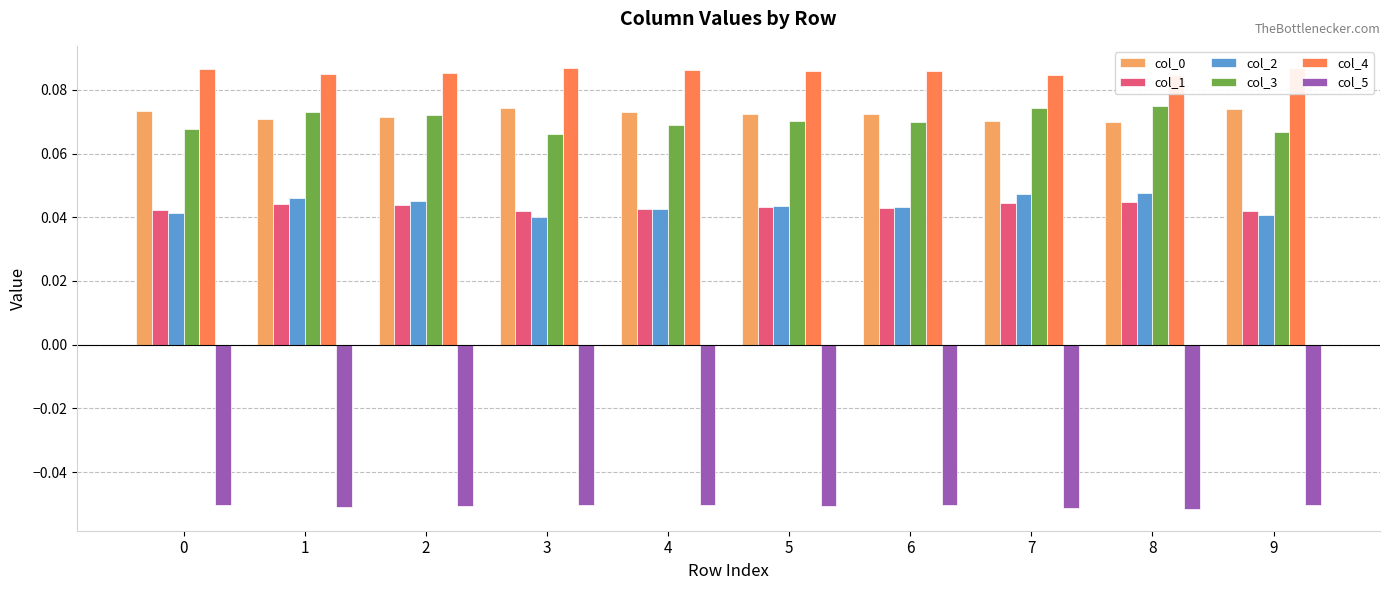

At which label is col_3 closest to 0?

3